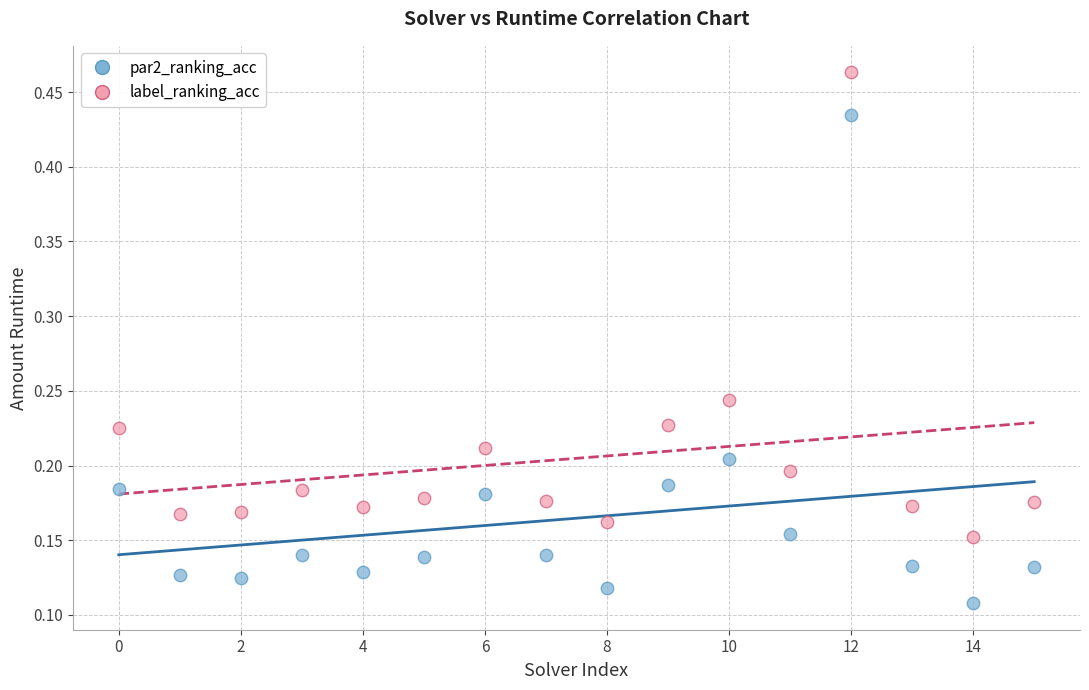

Which series reaches the minimum Y coordinate?

par2_ranking_acc